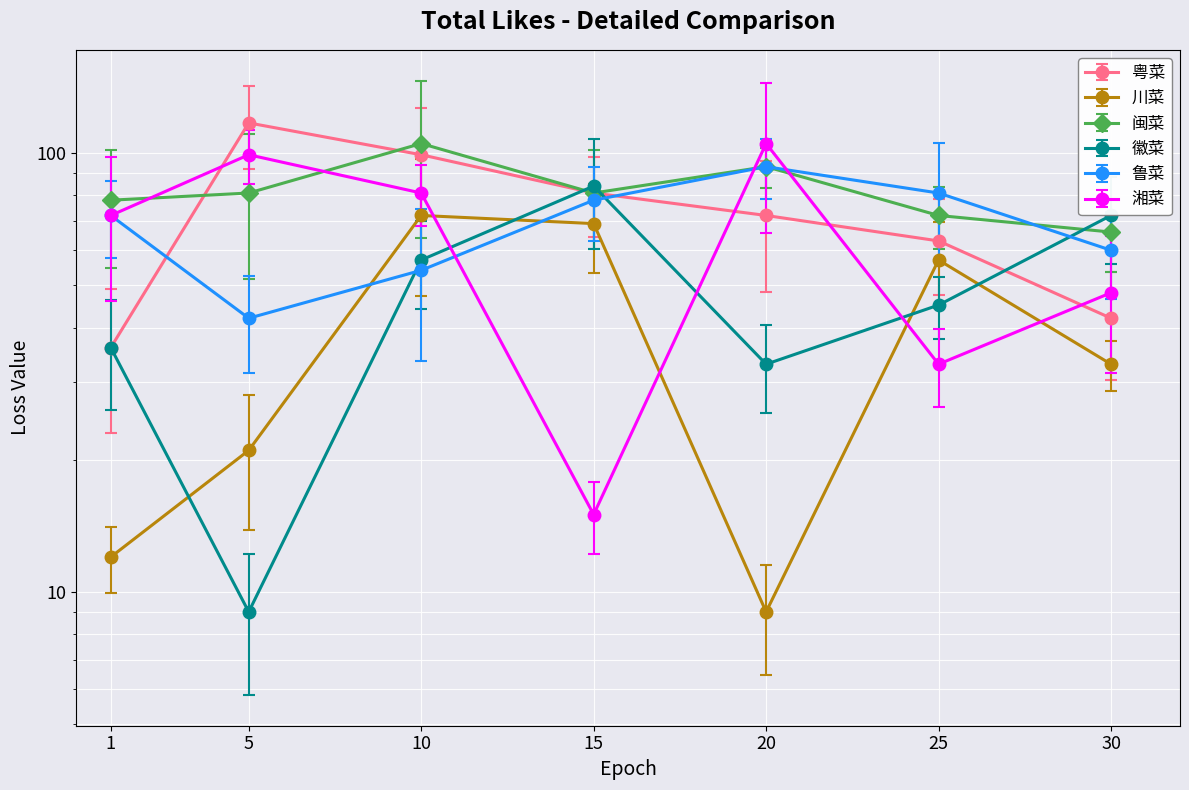

Between which two adjacent categories do 川菜 and 湘菜 first intersect?

10 and 15